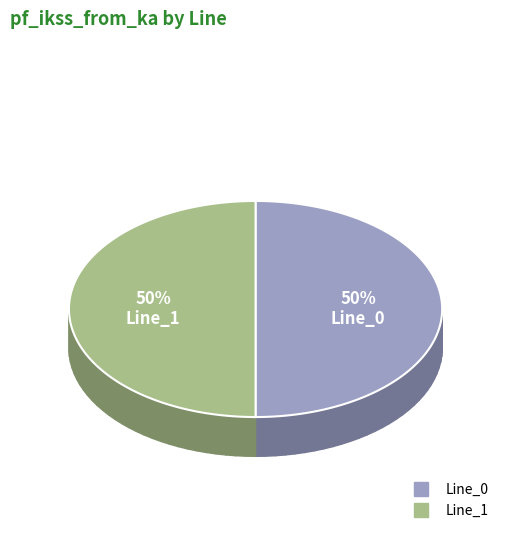

What is the total percentage of Line_0 and Line_1?

100.0%